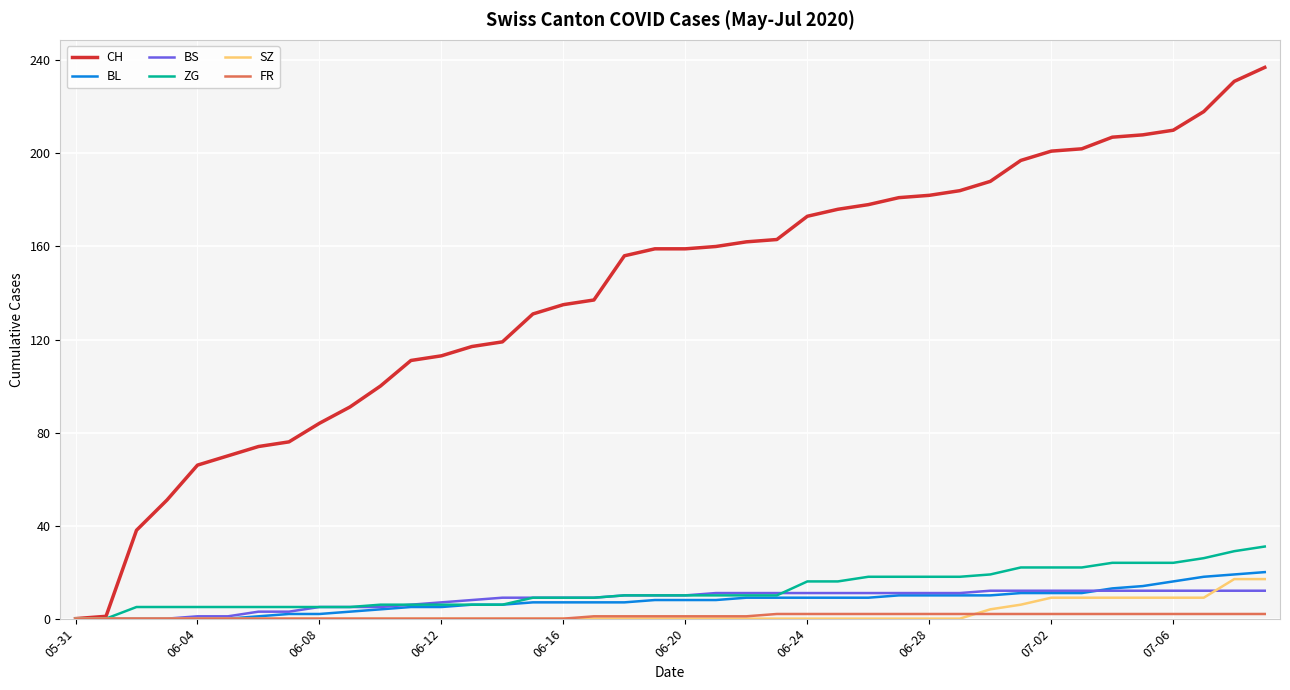

Which series has the largest total across all categories?

CH